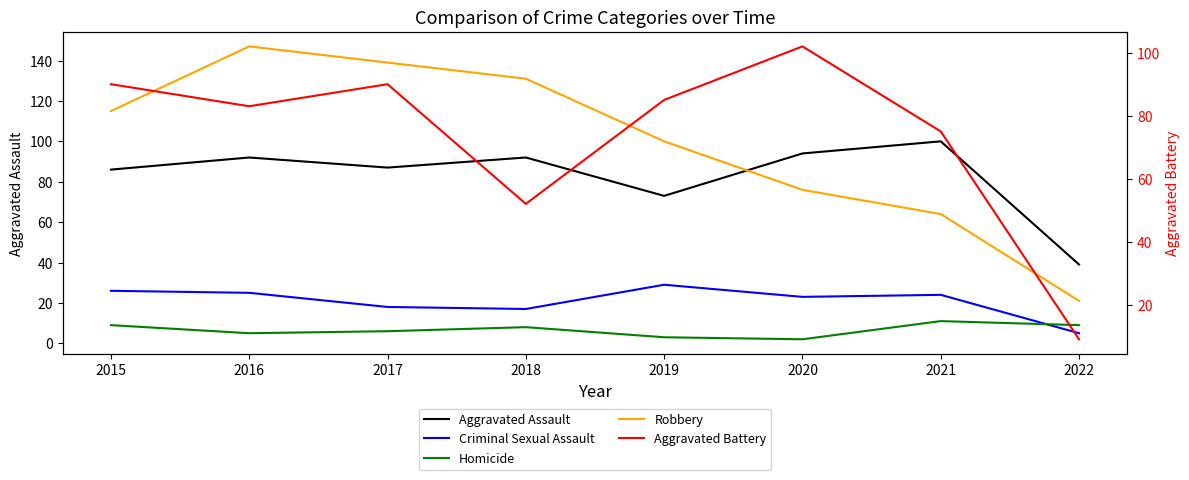

How many interior local valleys does the Aggravated Battery series have?

2